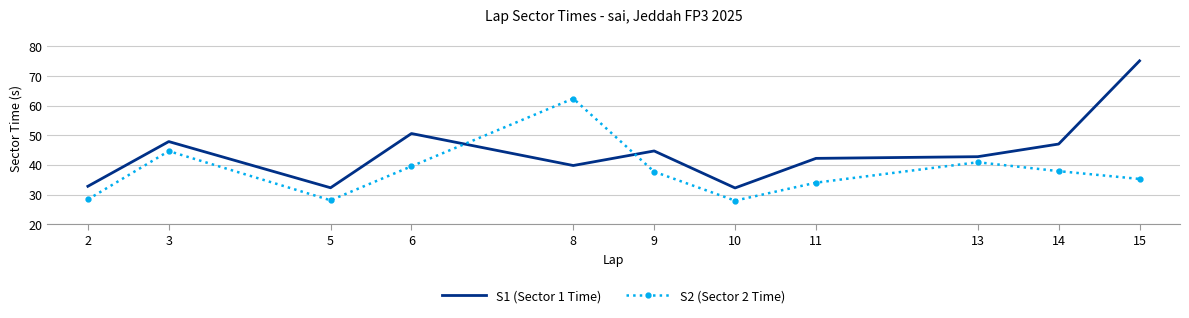

What is the greatest value displayed?

75.1